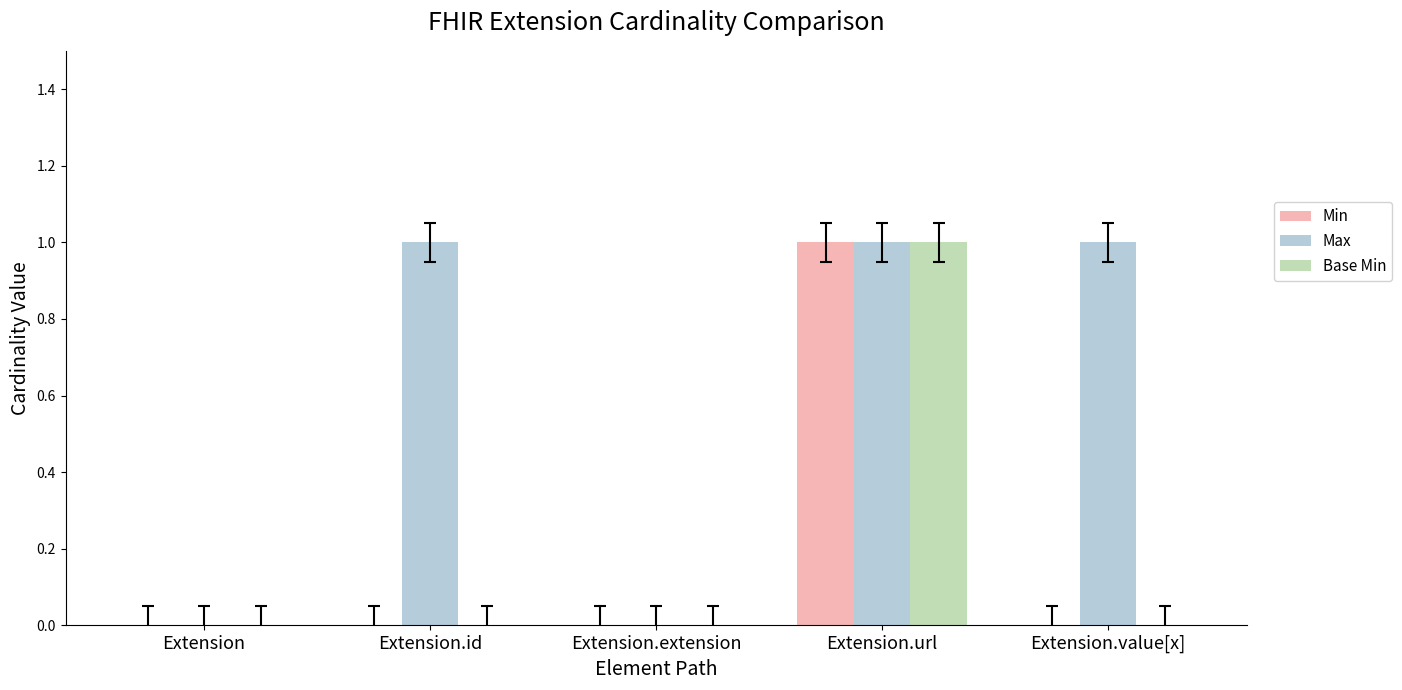

The Min series shows 1 at Extension.value[x]. True or false?

False